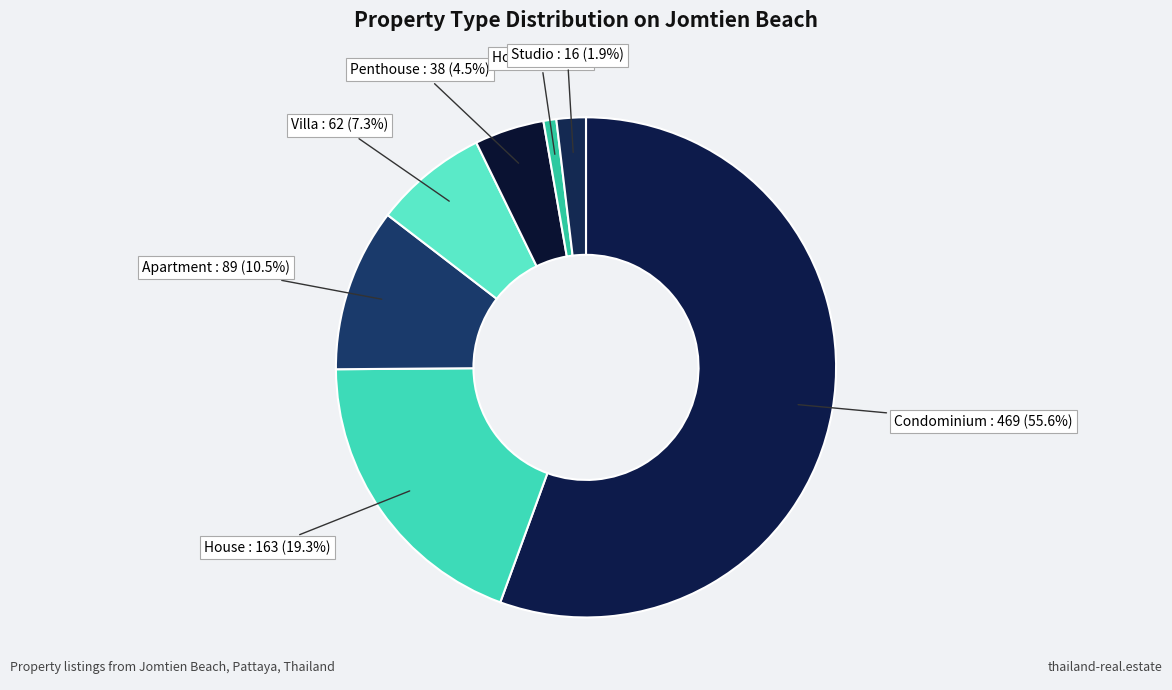

How many slices are in this pie chart?

7